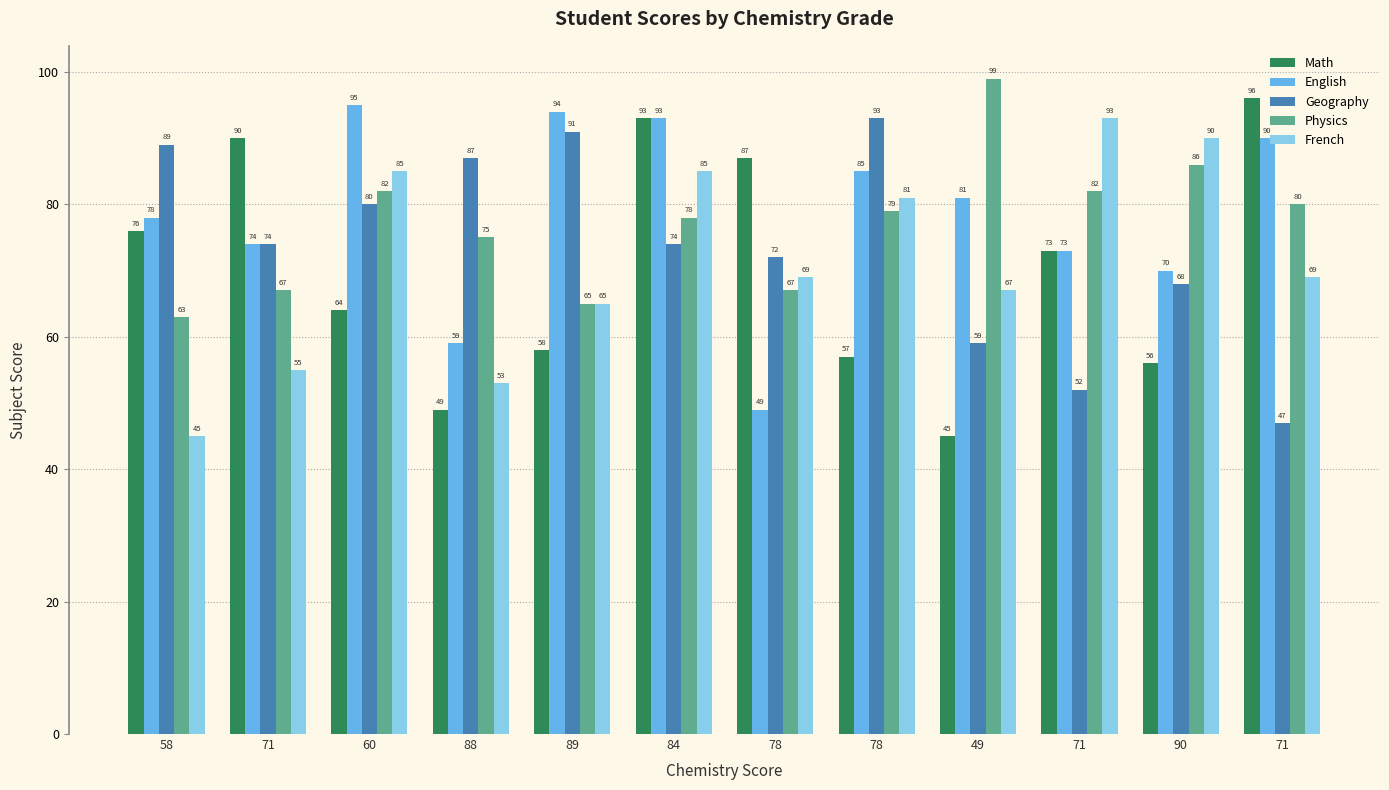

Which series has the largest total across all categories?

English